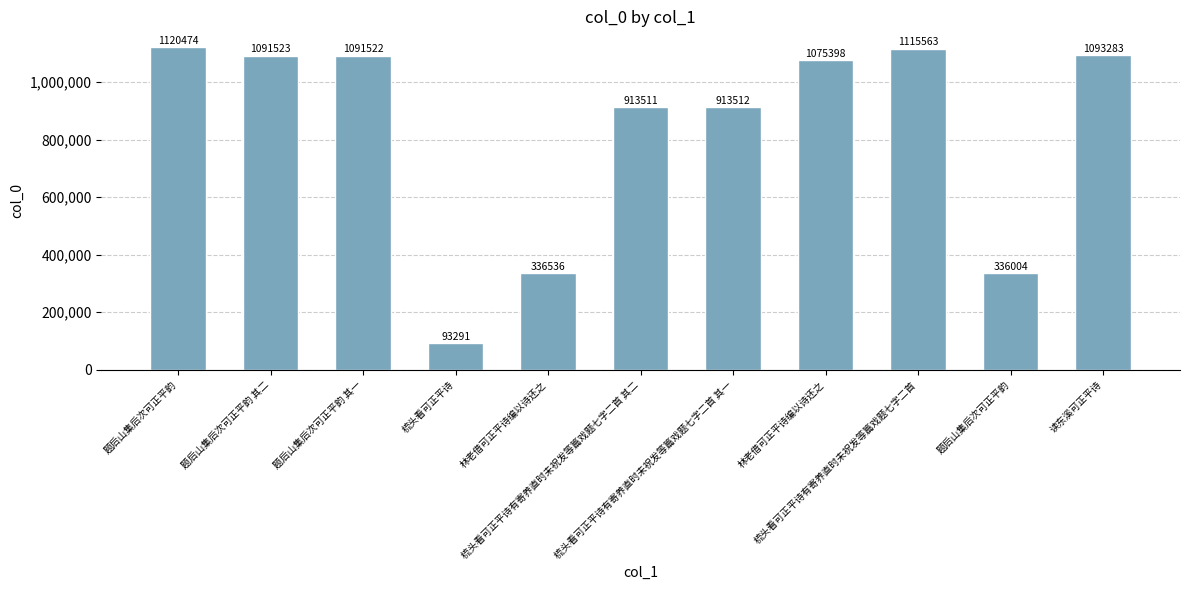

Does the chart contain any negative values?

No